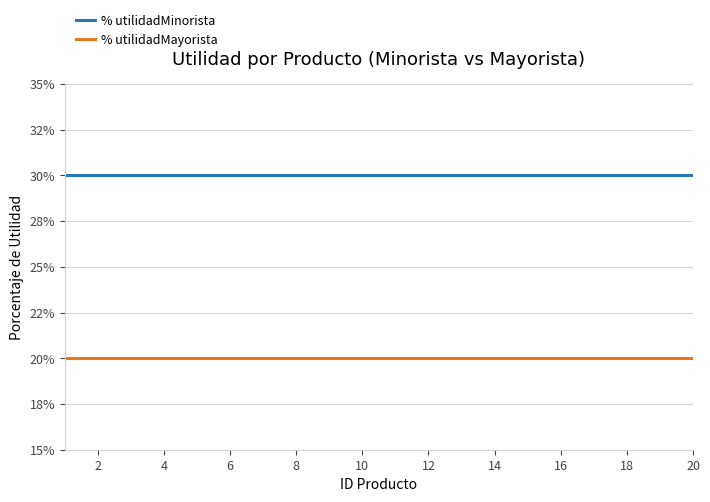

What are all the series names shown in the legend?

% utilidadMinorista, % utilidadMayorista